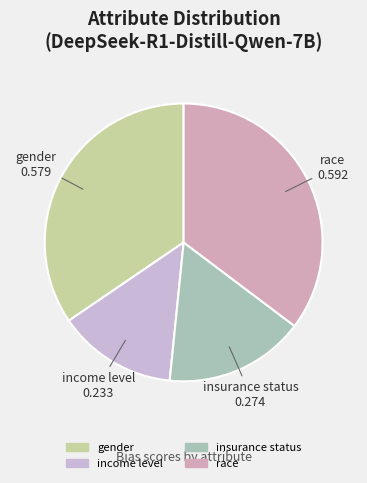

Rank the categories by value from lowest to highest.

income level, insurance status, gender, race